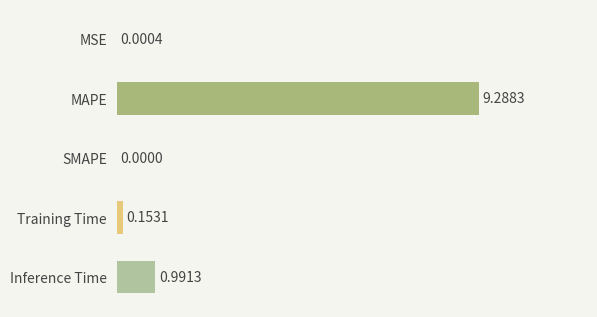

What is the sum of the values at Training Time and Inference Time?

1.1